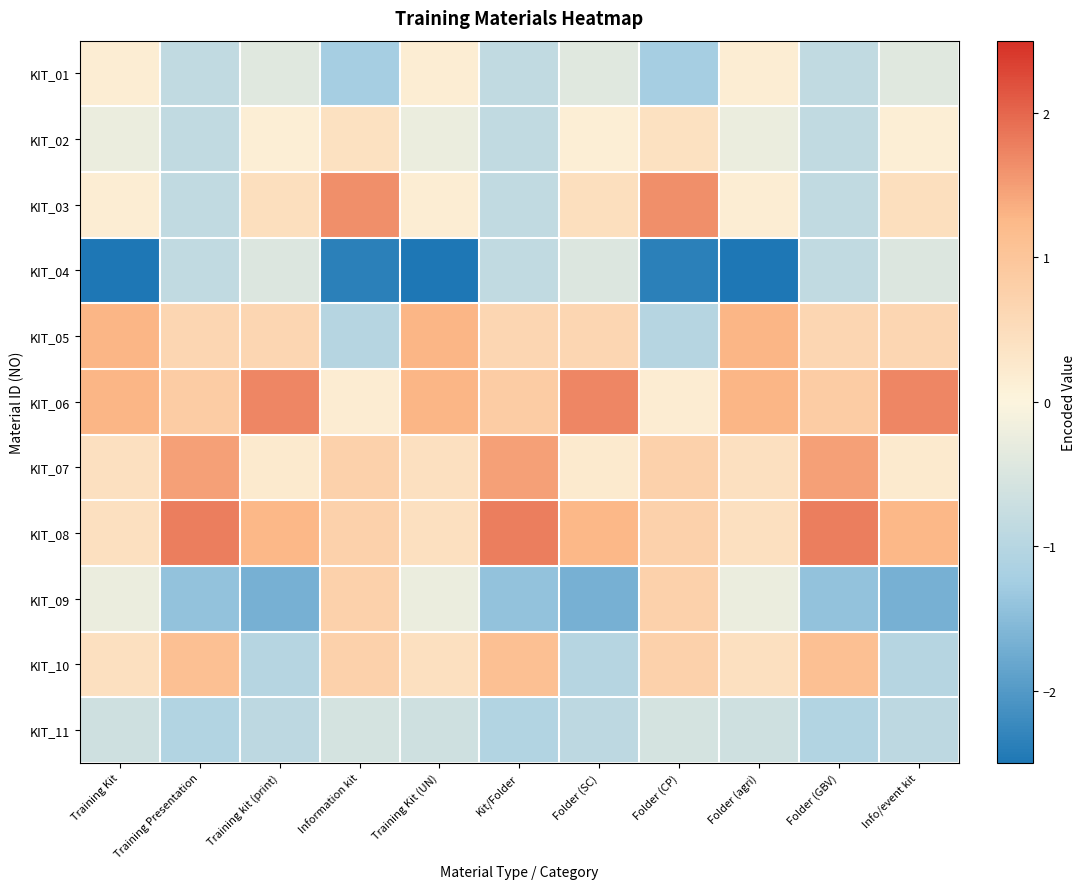

Reading left to right, list all the values displayed in this chart.

row_0: 0.1	-0.8	-0.4	-1.2	0.1	-0.8	-0.4	-1.2	0.1	-0.8	-0.4
row_1: -0.3	-0.8	0.1	0.4	-0.3	-0.8	0.1	0.4	-0.3	-0.8	0.1
row_2: 0.1	-0.8	0.5	1.6	0.1	-0.8	0.5	1.6	0.1	-0.8	0.5
row_3: -2.5	-0.8	-0.5	-2.4	-2.5	-0.8	-0.5	-2.4	-2.5	-0.8	-0.5
row_4: 1.3	0.6	0.6	-1.0	1.3	0.6	0.6	-1.0	1.3	0.6	0.6
row_5: 1.3	0.8	1.7	0.2	1.3	0.8	1.7	0.2	1.3	0.8	1.7
row_6: 0.4	1.5	0.2	0.7	0.4	1.5	0.2	0.7	0.4	1.5	0.2
row_7: 0.4	1.8	1.3	0.7	0.4	1.8	1.3	0.7	0.4	1.8	1.3
row_8: -0.3	-1.4	-1.7	0.7	-0.3	-1.4	-1.7	0.7	-0.3	-1.4	-1.7
row_9: 0.4	1.1	-1.0	0.7	0.4	1.1	-1.0	0.7	0.4	1.1	-1.0
row_10: -0.6	-1.1	-0.9	-0.6	-0.6	-1.1	-0.9	-0.6	-0.6	-1.1	-0.9